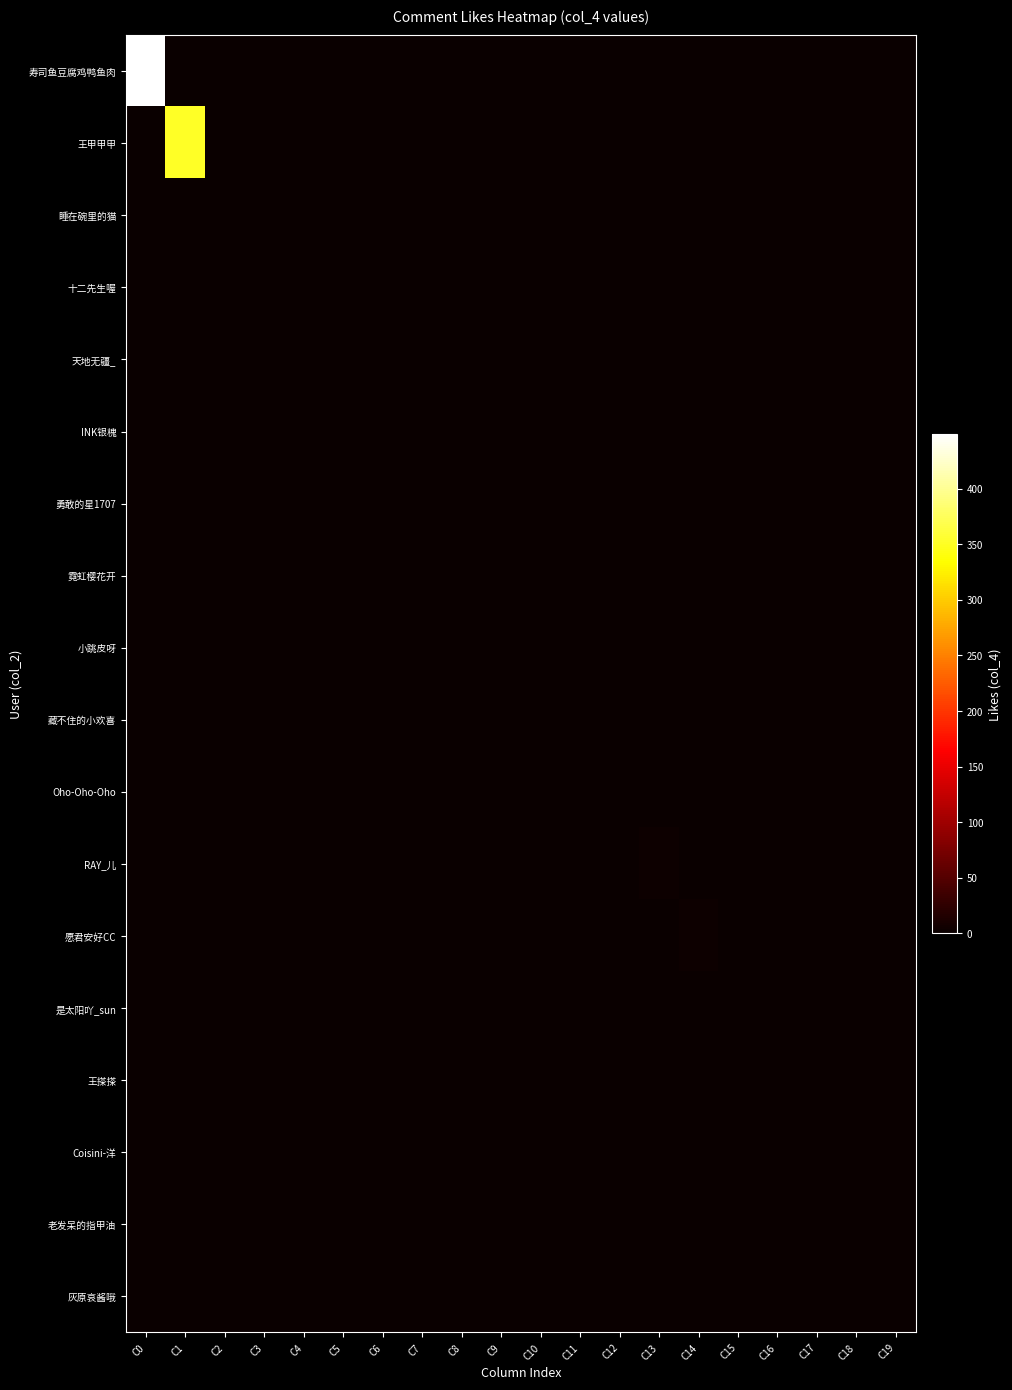

Between C12 and C2, which is larger?

C12